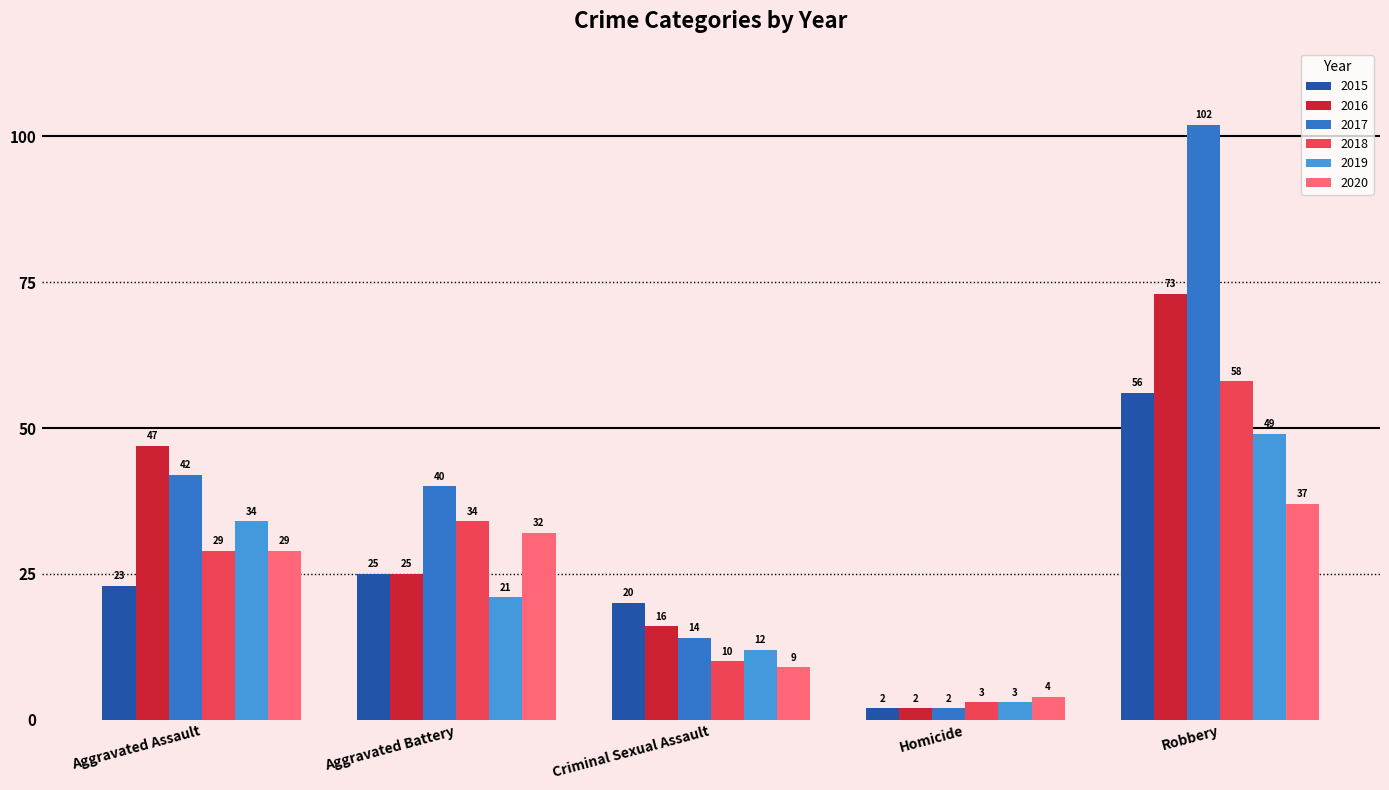

What is the difference between the highest and lowest values at Robbery?

65